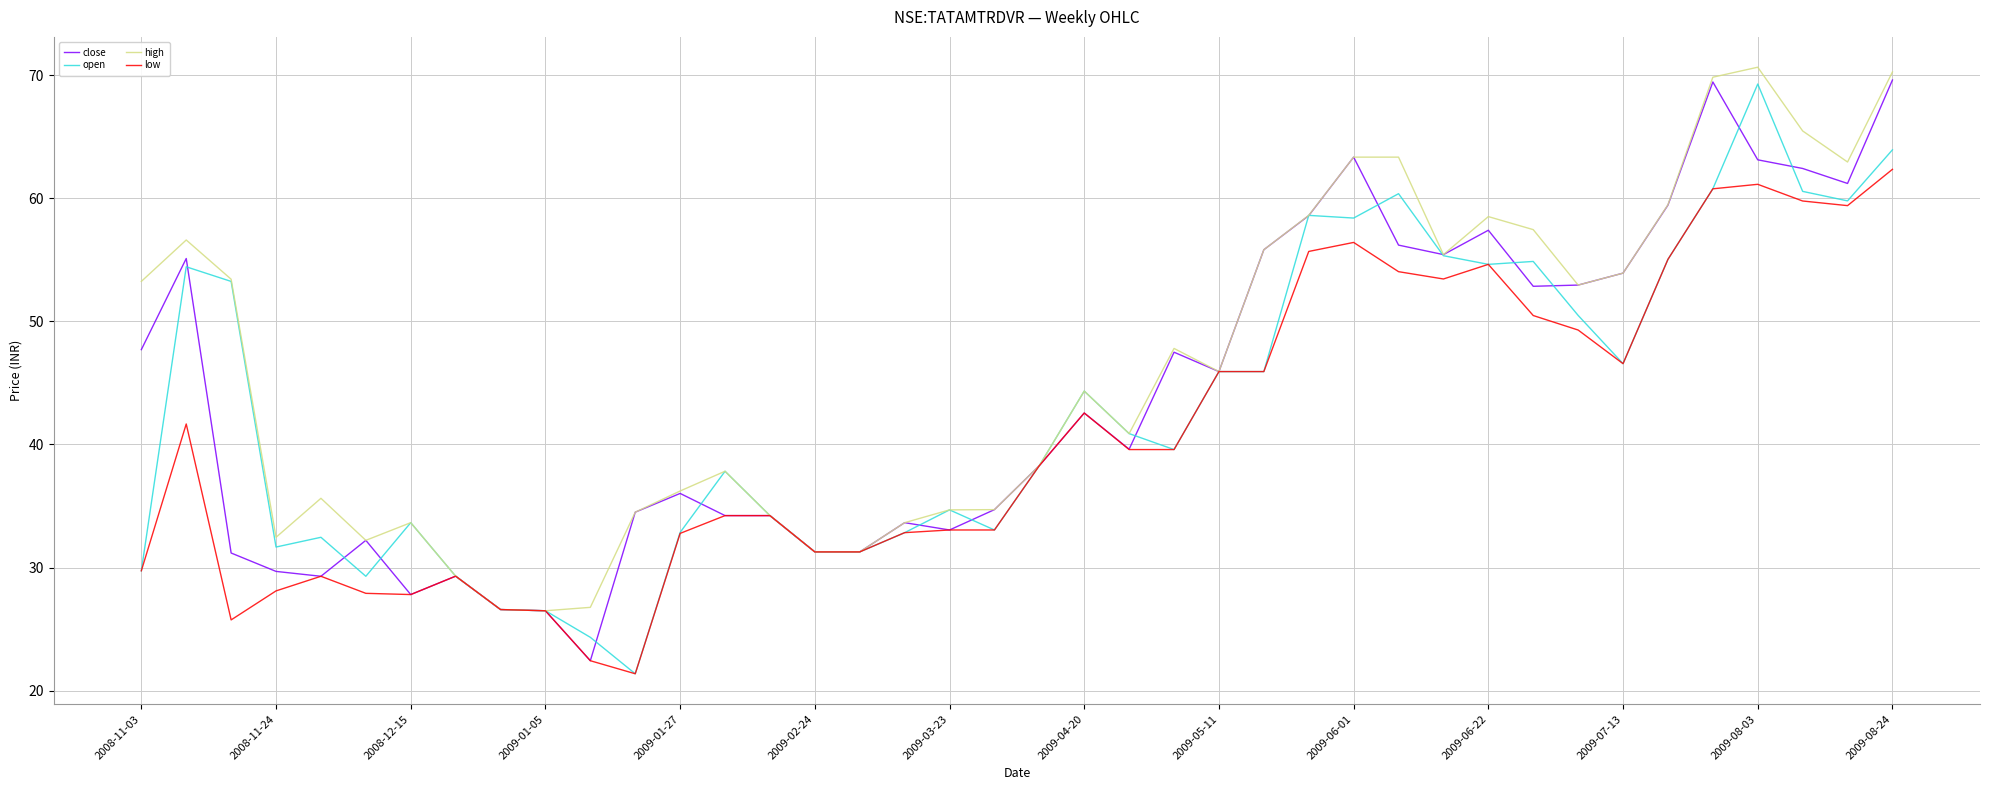

How many values in the open series exceed 40?

20